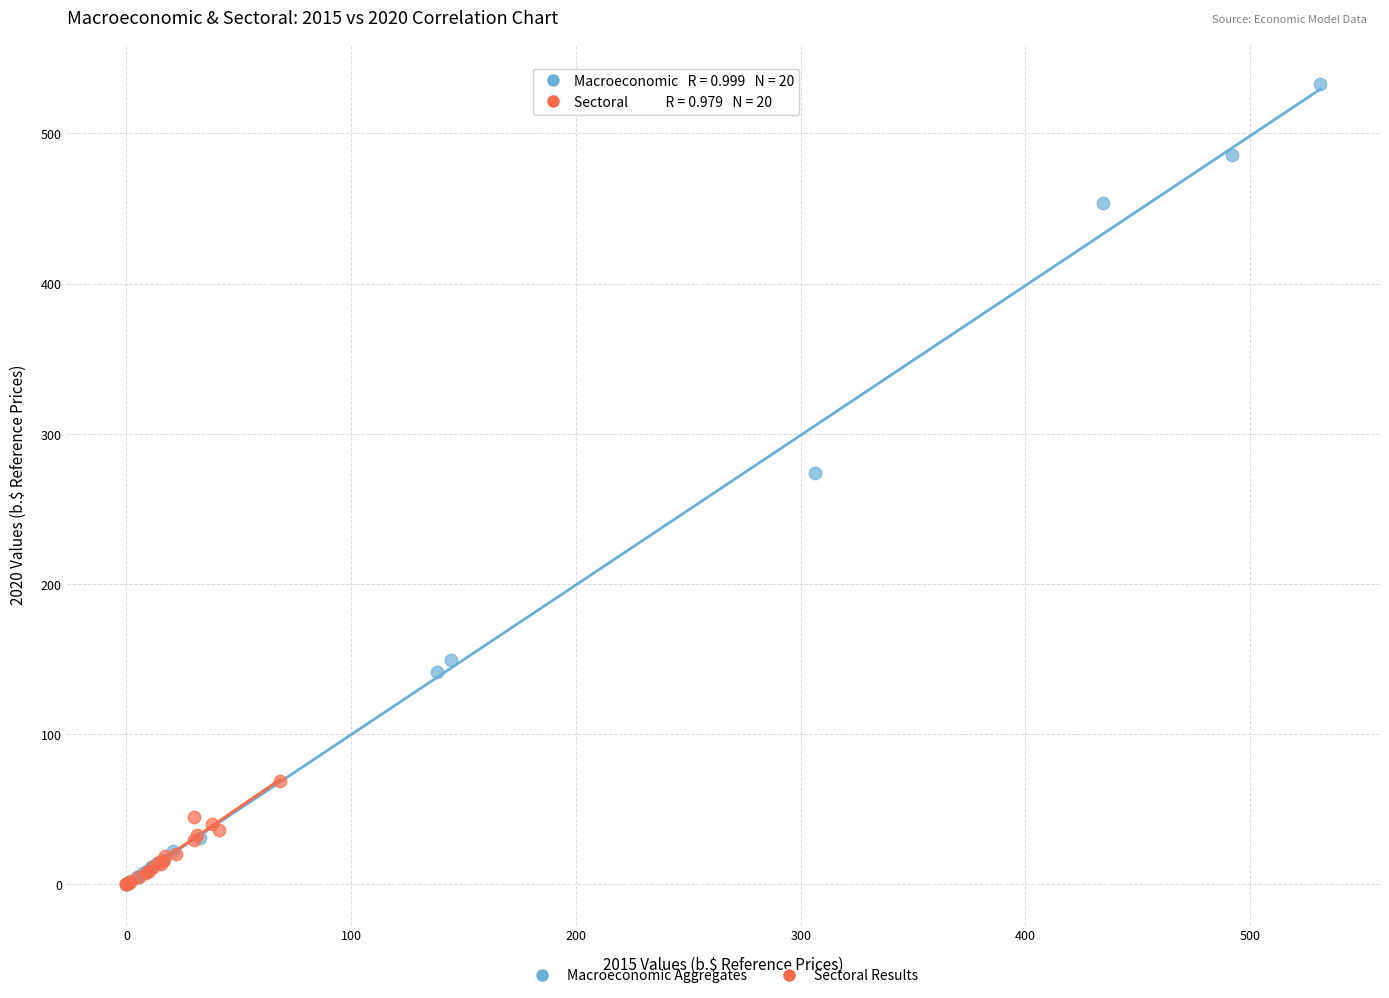

Which series has the largest Y range (max minus min)?

Macroeconomic Aggregates